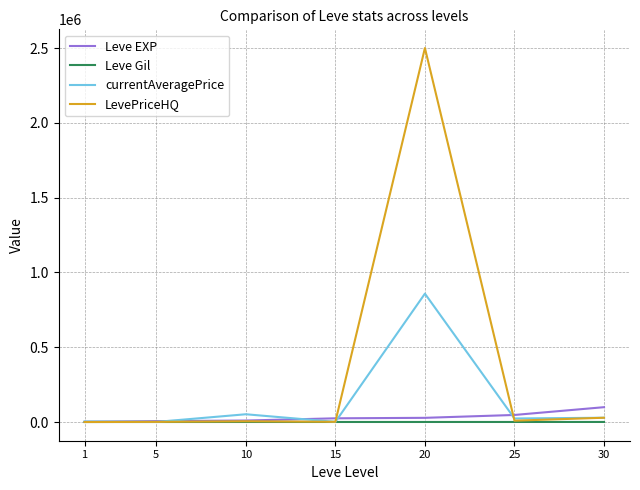

What is the maximum value shown in the chart?

2500000